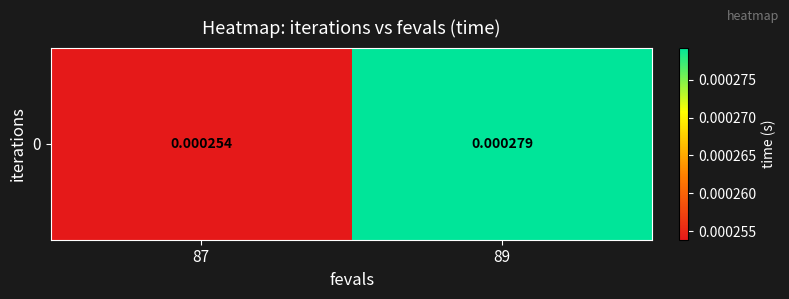

Rank the categories by value from lowest to highest.

87, 89